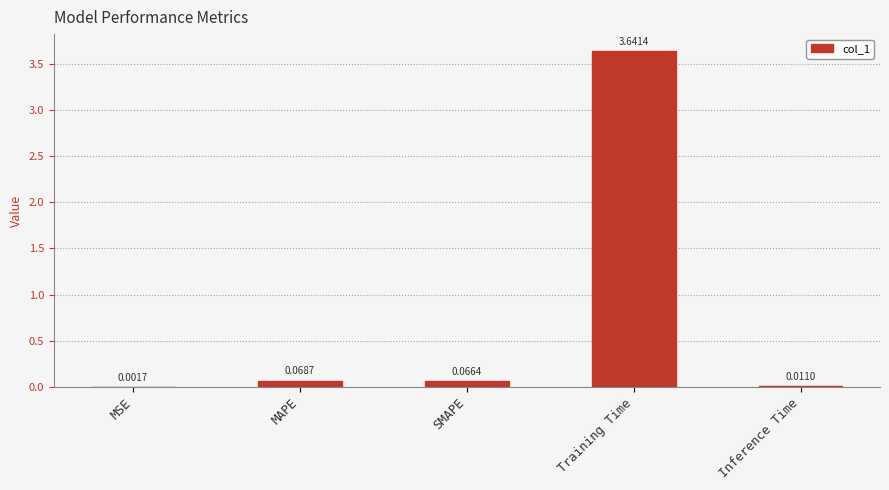

What is the sum of all values?

3.8